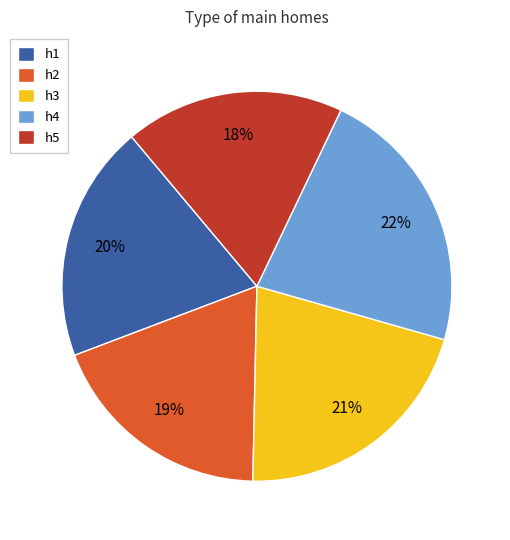

What is the largest slice in the pie chart?

h4